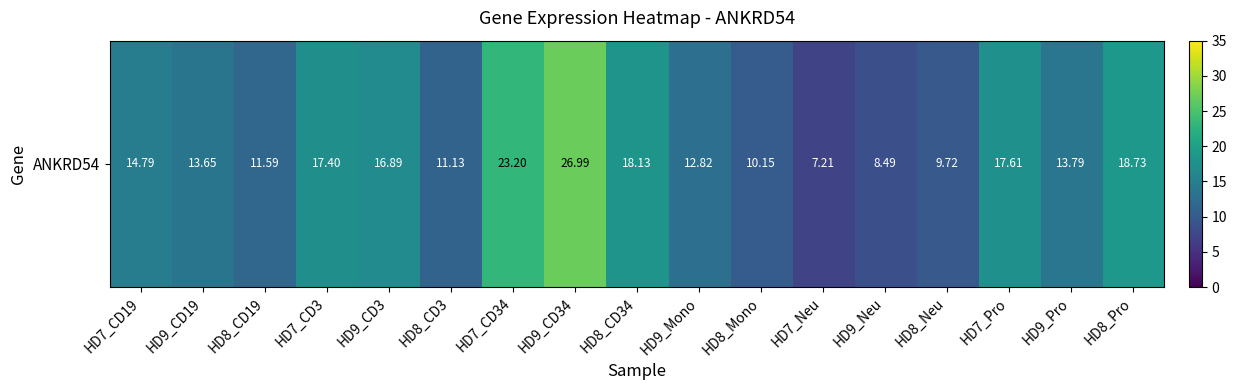

Rank the categories by value from lowest to highest.

HD7_Neu, HD9_Neu, HD8_Neu, HD8_Mono, HD8_CD3, HD8_CD19, HD9_Mono, HD9_CD19, HD9_Pro, HD7_CD19, HD9_CD3, HD7_CD3, HD7_Pro, HD8_CD34, HD8_Pro, HD7_CD34, HD9_CD34